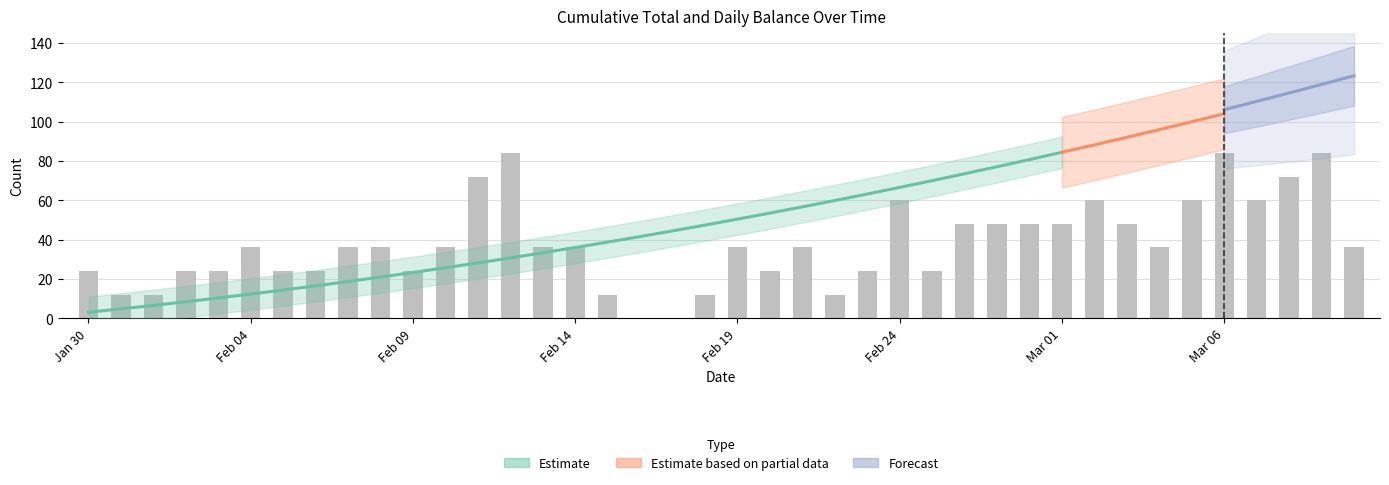

The value at 20180216 is 50. True or false?

False